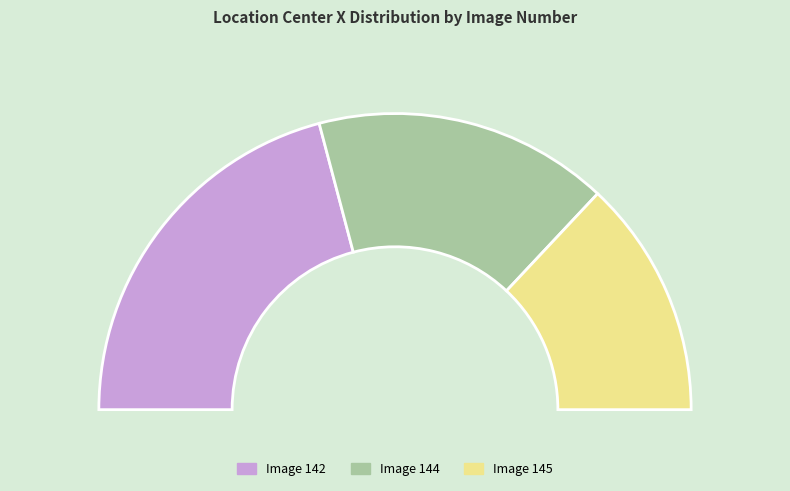

To the nearest percent, what is the combined percentage of 142 and 144?

74%